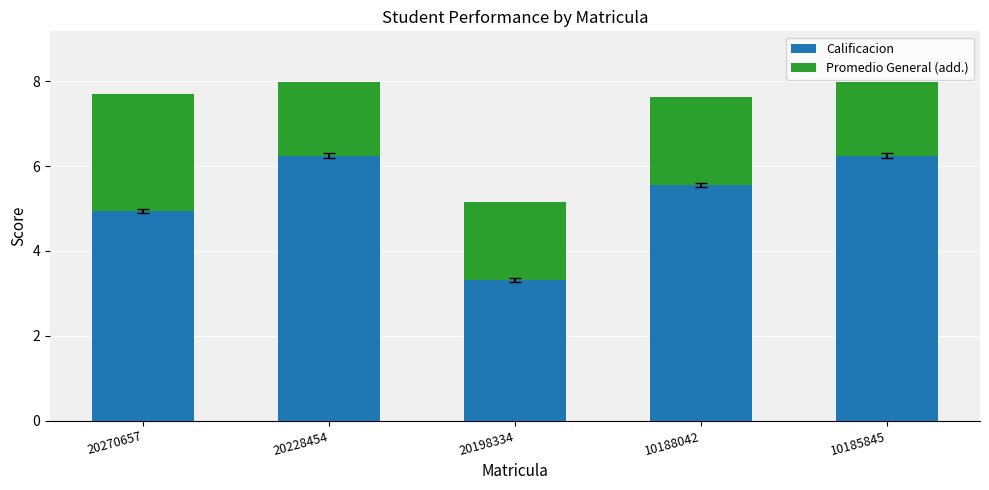

What is the total value across all series at 20270657?

7.7